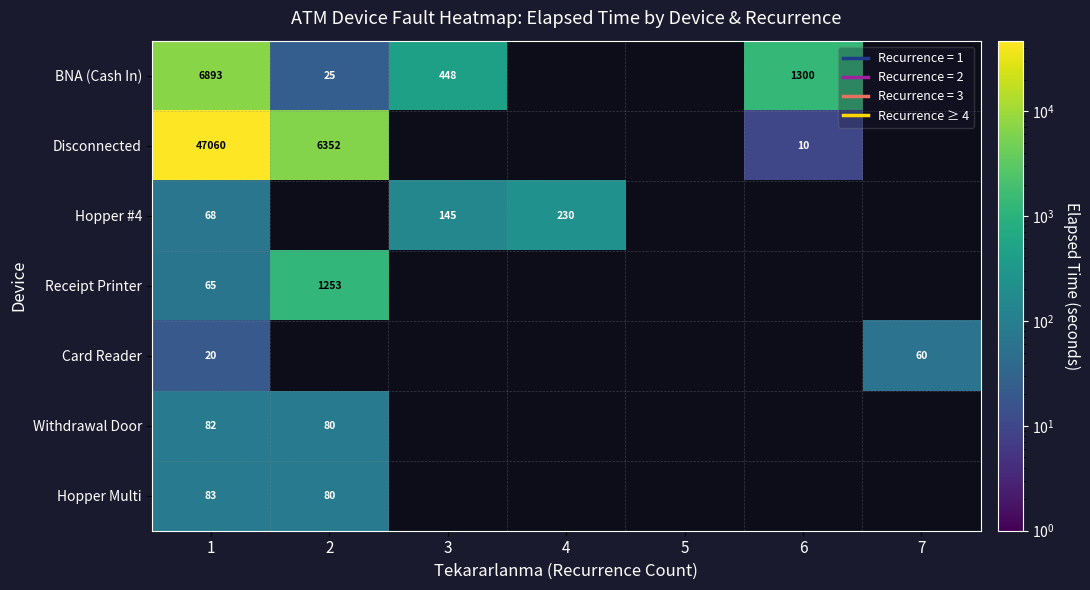

The Card Reader series shows 60 at 7. True or false?

True